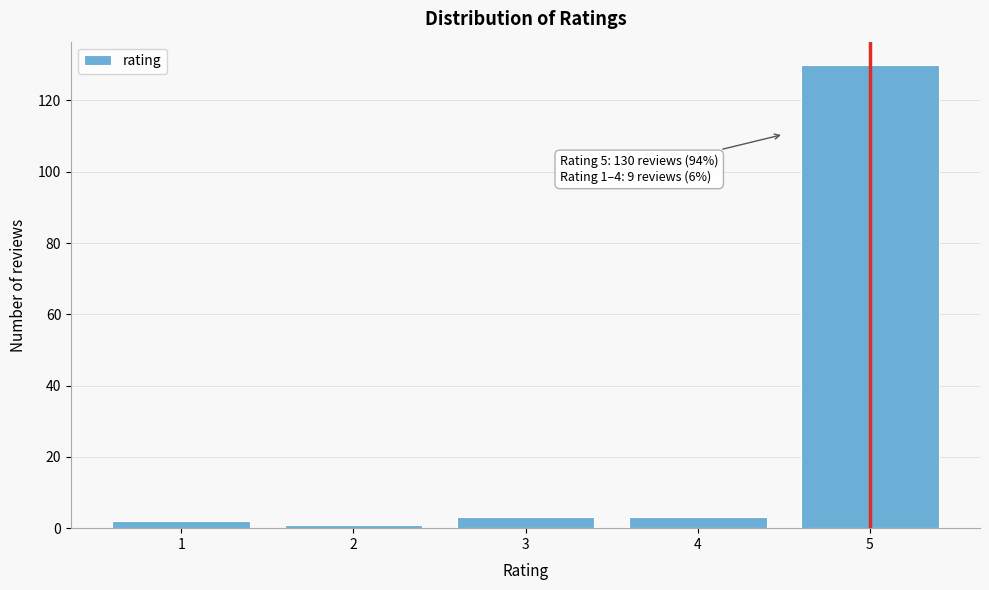

Reading left to right, transcribe all the data shown in this chart.

2	1	3	3	130